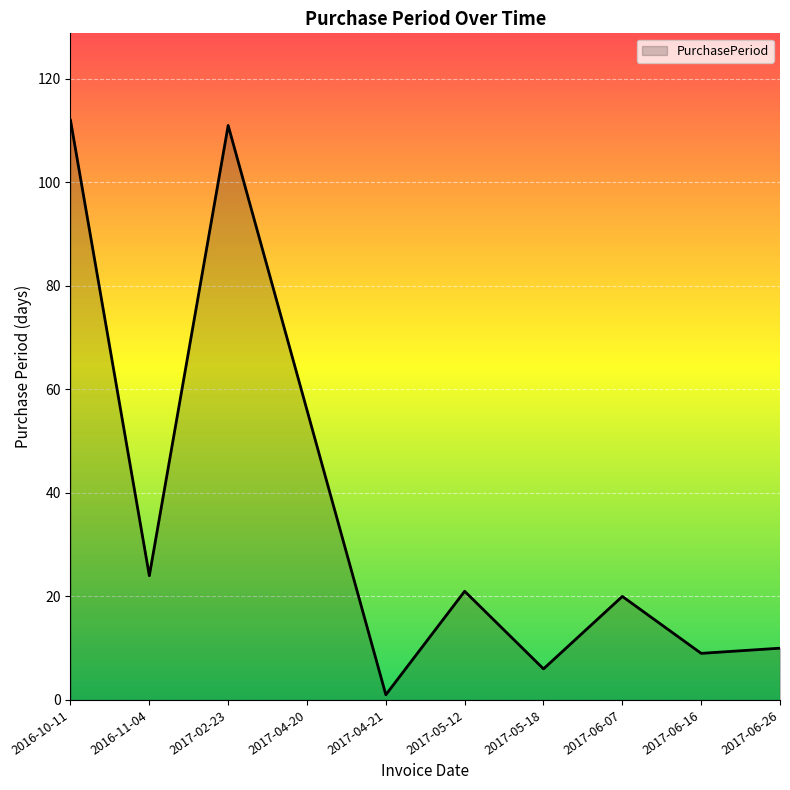

What is the approximate value at 2017-04-20?

56